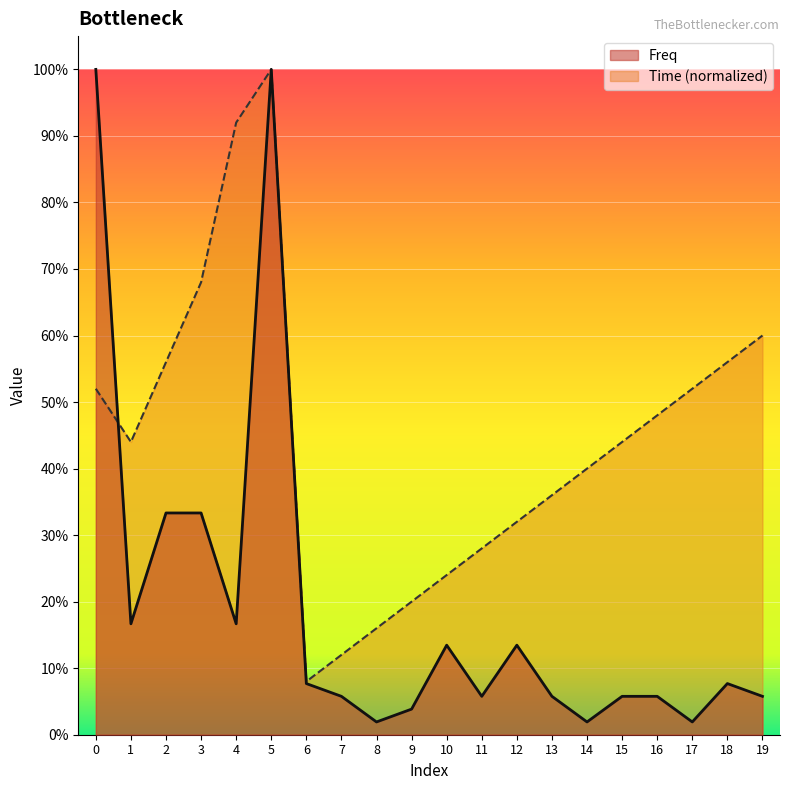

What is the average value of the Time series?

0.4